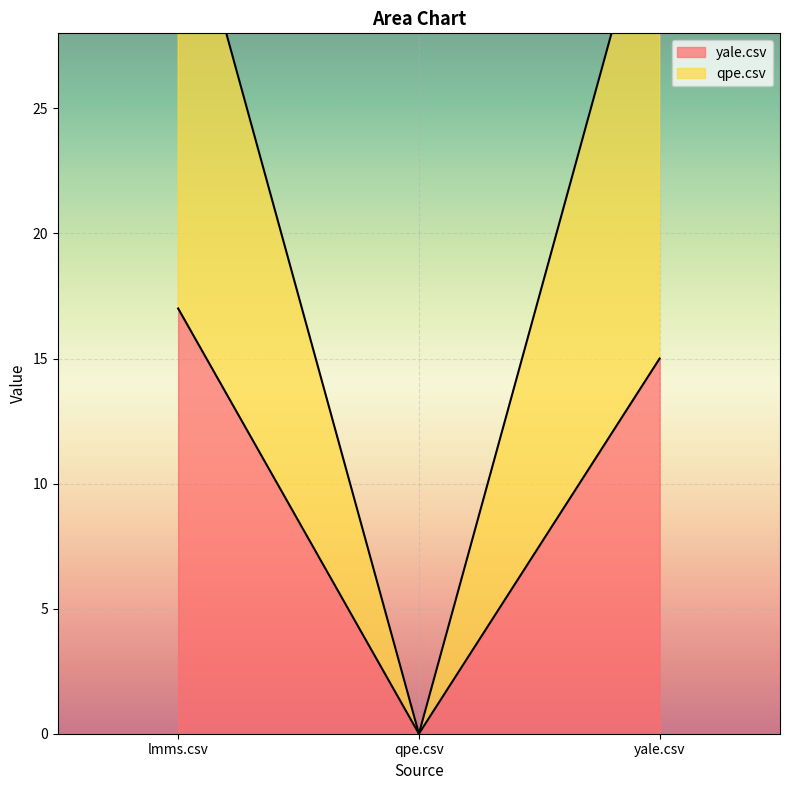

Is the value of yale.csv at yale.csv greater than the value of qpe.csv at lmms.csv?

No